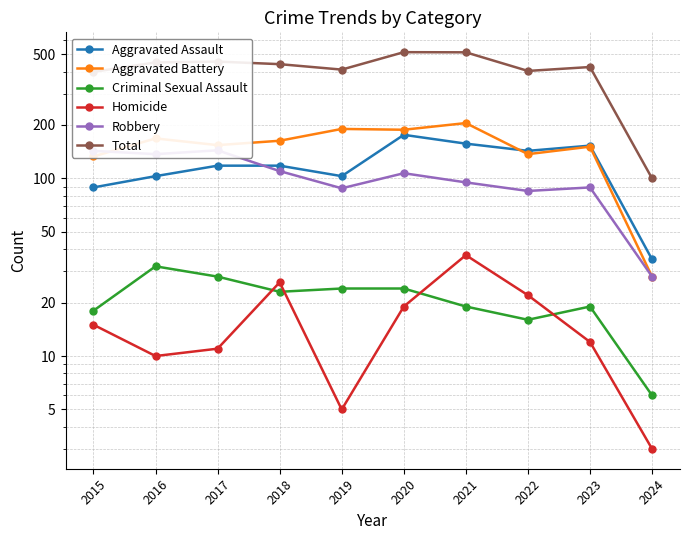

True or false: Homicide and Aggravated Assault cross at least once.

False